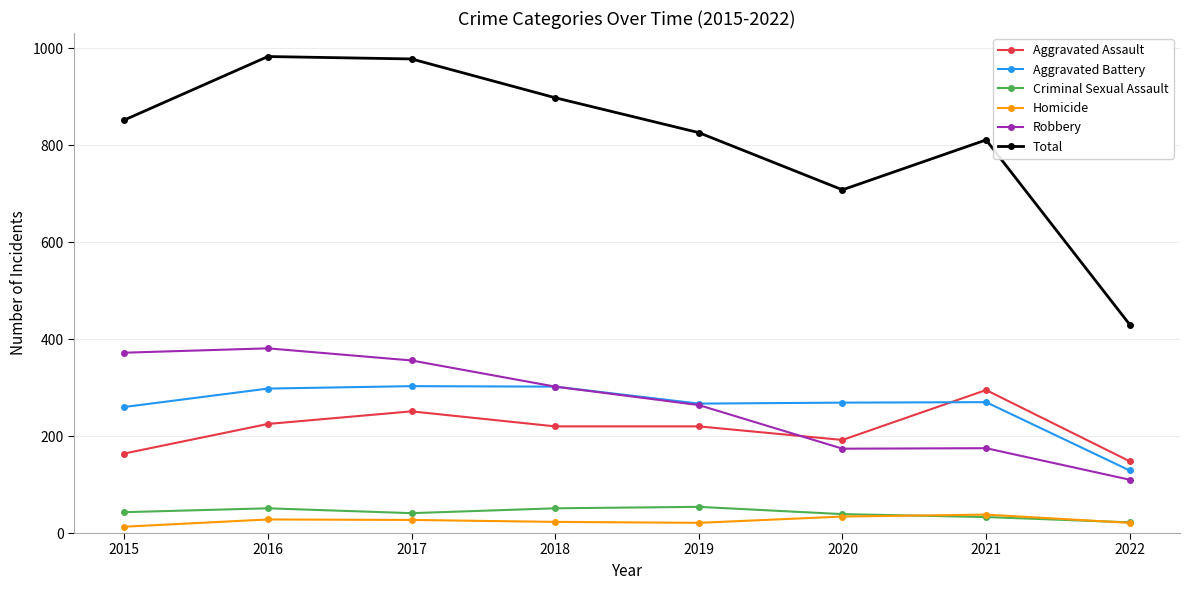

Does the chart have visible grid lines?

Yes